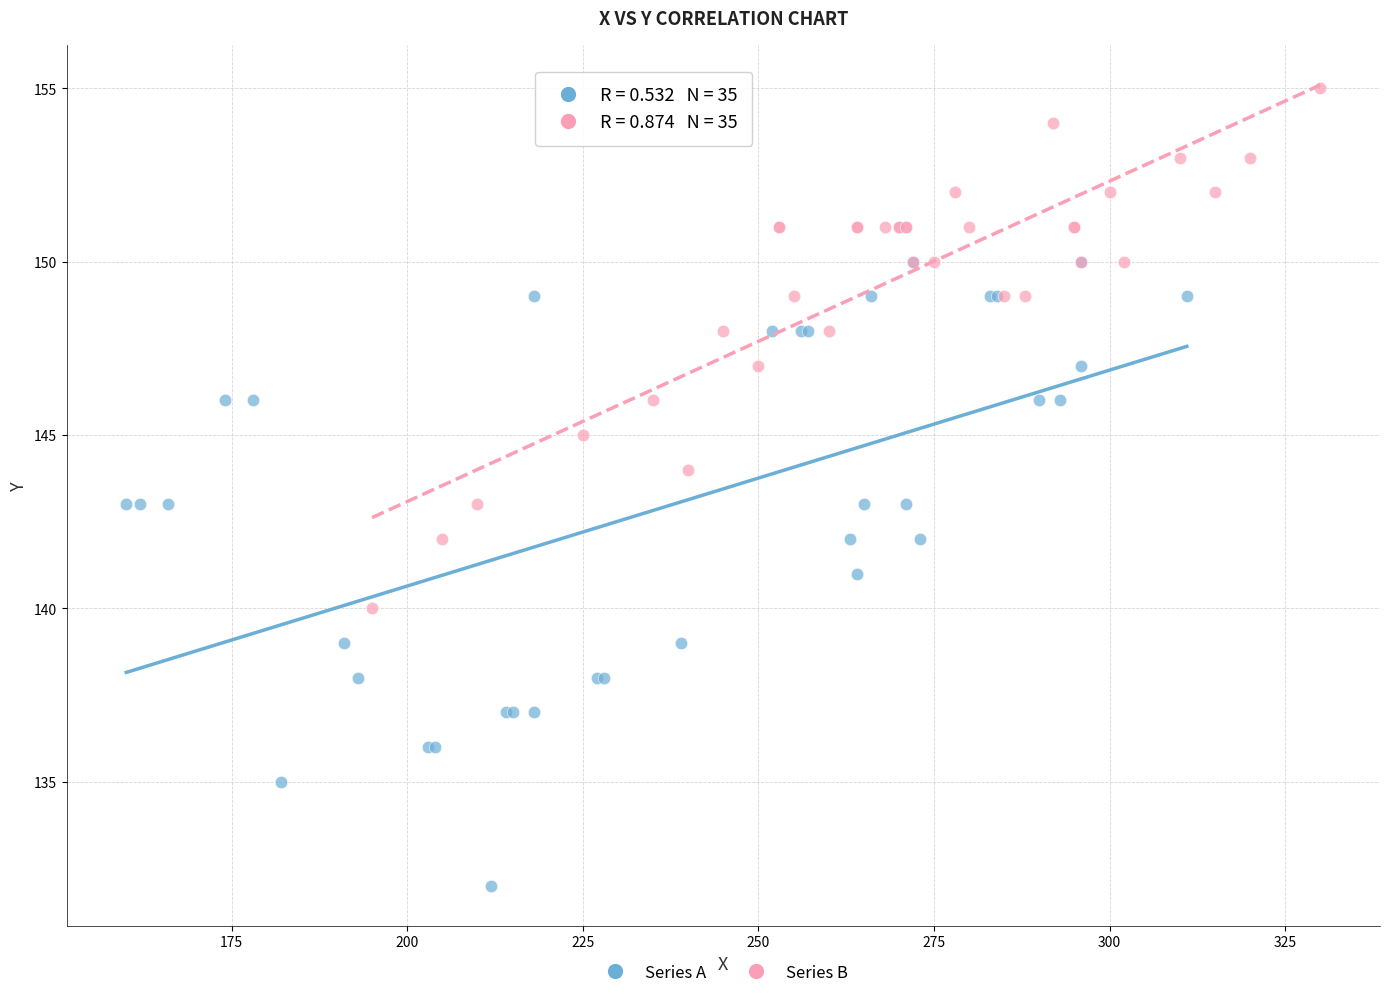

Which series reaches the minimum Y coordinate?

Series A